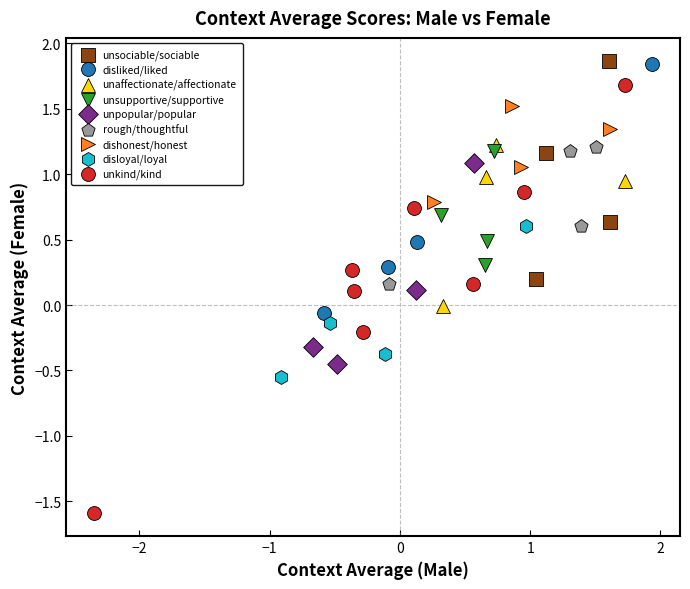

Which series reaches the minimum Y coordinate?

unkind/kind